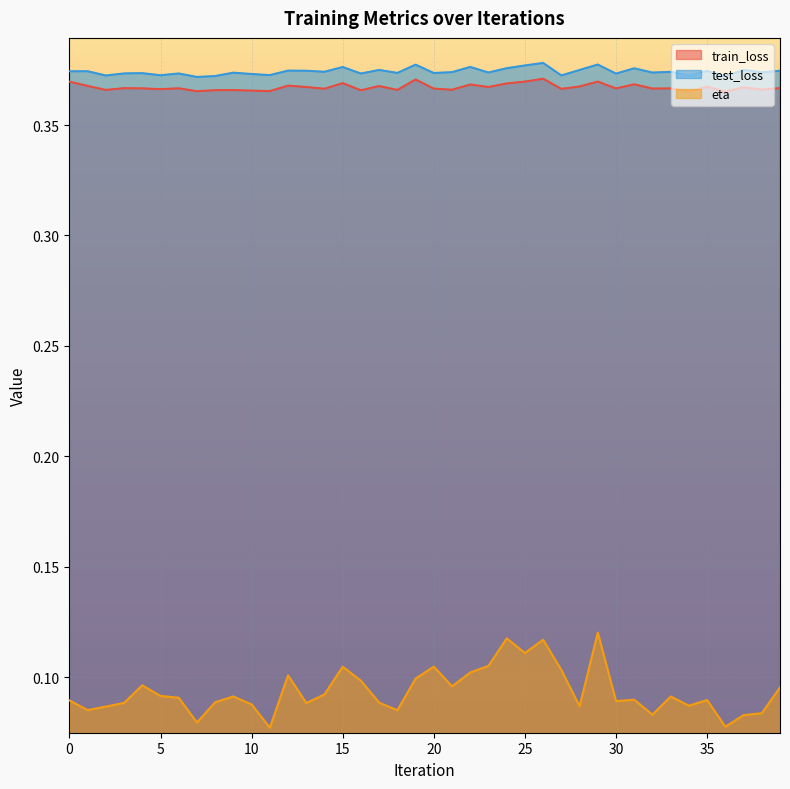

Reading left to right, list all the values displayed in this chart.

train_loss: 0=0.4	1=0.4	2=0.4	3=0.4	4=0.4	5=0.4	6=0.4	7=0.4	8=0.4	9=0.4	10=0.4	11=0.4	12=0.4	13=0.4	14=0.4	15=0.4	16=0.4	17=0.4	18=0.4	19=0.4	20=0.4	21=0.4	22=0.4	23=0.4	24=0.4	25=0.4	26=0.4	27=0.4	28=0.4	29=0.4	30=0.4	31=0.4	32=0.4	33=0.4	34=0.4	35=0.4	36=0.4	37=0.4	38=0.4	39=0.4
test_loss: 0=0.4	1=0.4	2=0.4	3=0.4	4=0.4	5=0.4	6=0.4	7=0.4	8=0.4	9=0.4	10=0.4	11=0.4	12=0.4	13=0.4	14=0.4	15=0.4	16=0.4	17=0.4	18=0.4	19=0.4	20=0.4	21=0.4	22=0.4	23=0.4	24=0.4	25=0.4	26=0.4	27=0.4	28=0.4	29=0.4	30=0.4	31=0.4	32=0.4	33=0.4	34=0.4	35=0.4	36=0.4	37=0.4	38=0.4	39=0.4
eta: 0=0.1	1=0.1	2=0.1	3=0.1	4=0.1	5=0.1	6=0.1	7=0.1	8=0.1	9=0.1	10=0.1	11=0.1	12=0.1	13=0.1	14=0.1	15=0.1	16=0.1	17=0.1	18=0.1	19=0.1	20=0.1	21=0.1	22=0.1	23=0.1	24=0.1	25=0.1	26=0.1	27=0.1	28=0.1	29=0.1	30=0.1	31=0.1	32=0.1	33=0.1	34=0.1	35=0.1	36=0.1	37=0.1	38=0.1	39=0.1